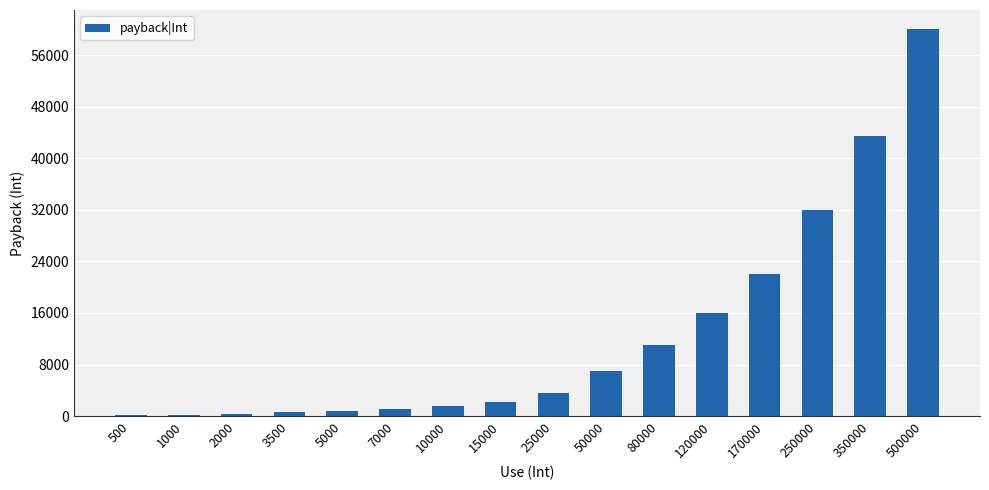

What is the sum of all values?

201865